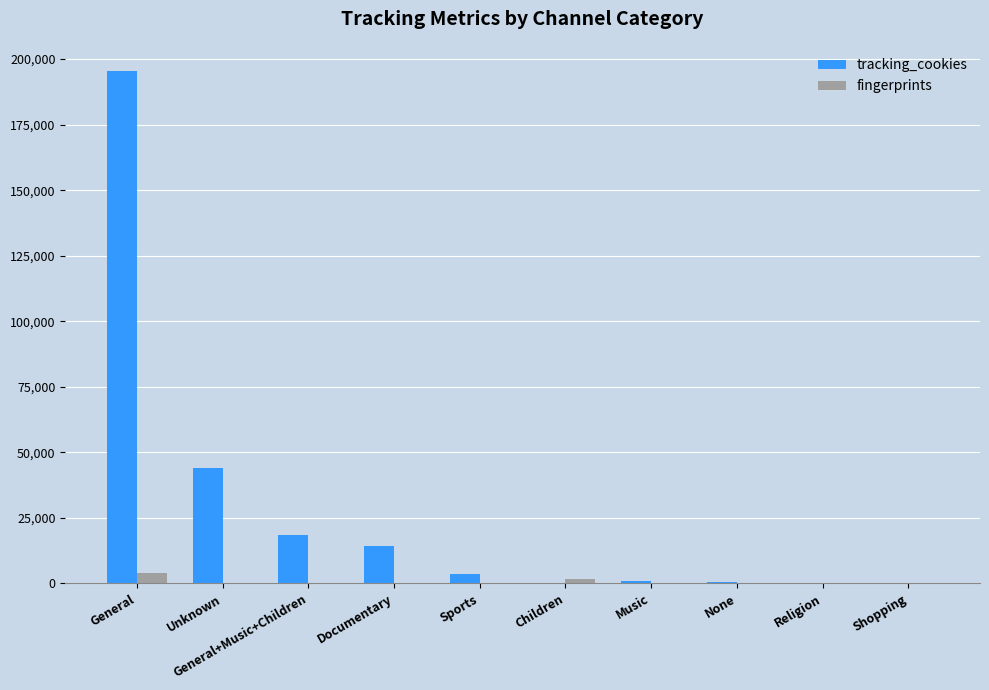

Which category has the highest value across all series?

General